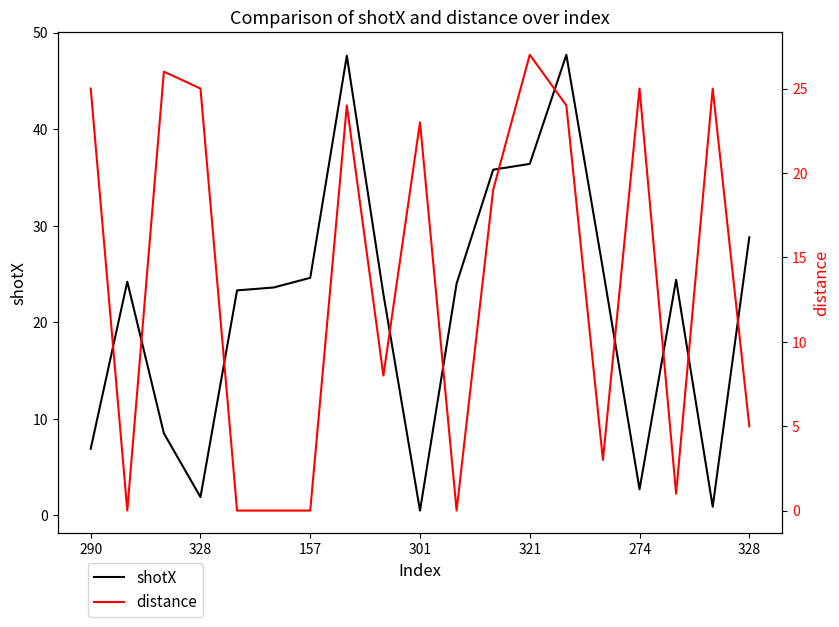

What is the difference between the maximum and minimum values in the distance series?

27.0